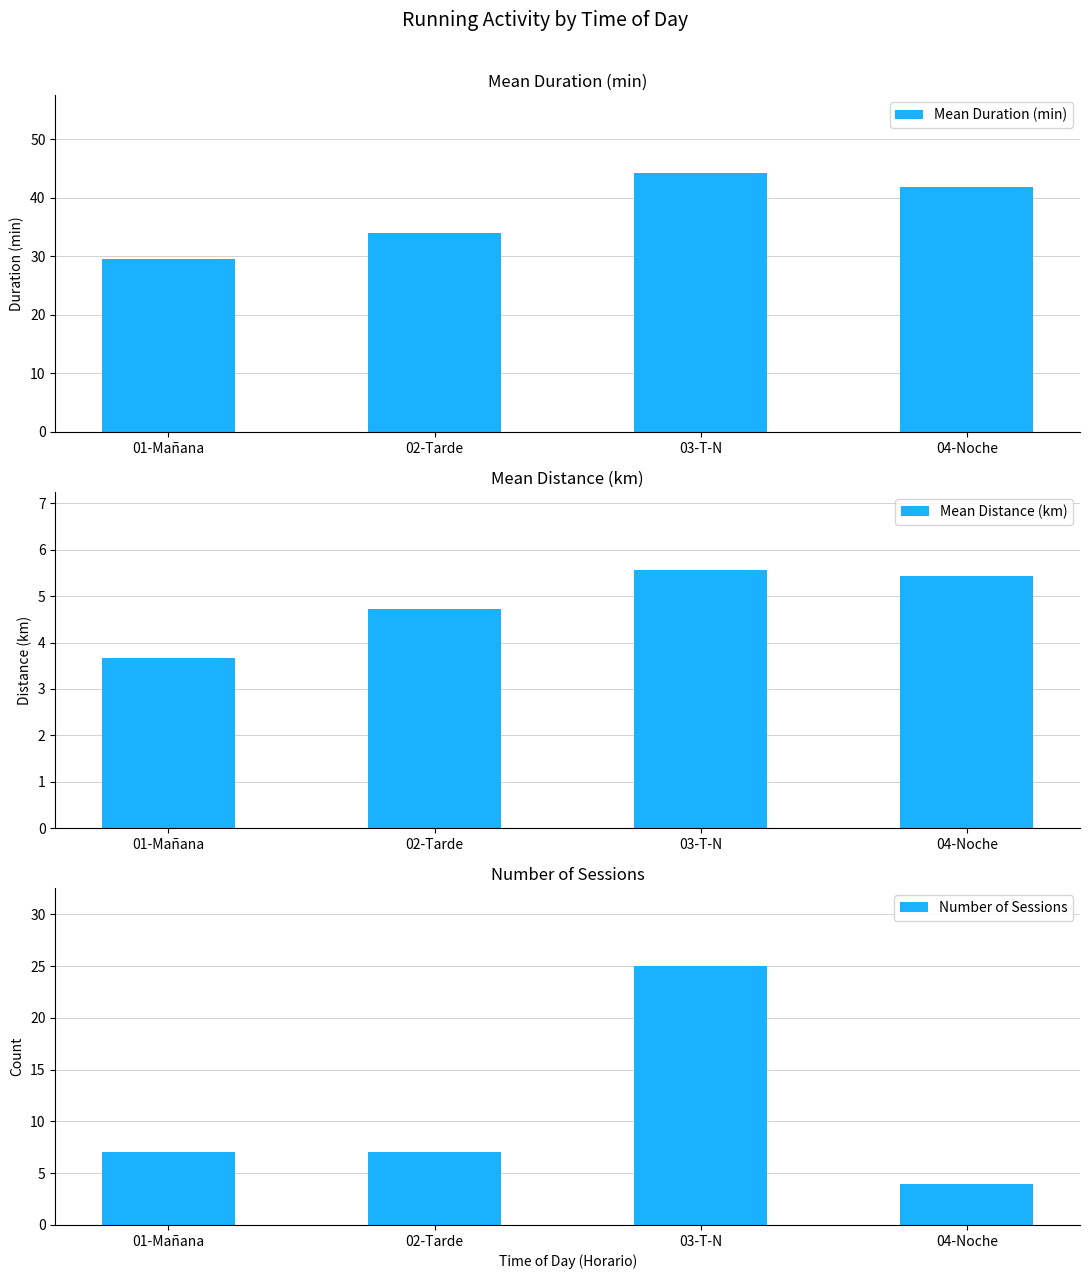

List the series in order of their peak value, lowest first.

Mean Distance (km), Number of Sessions, Mean Duration (min)